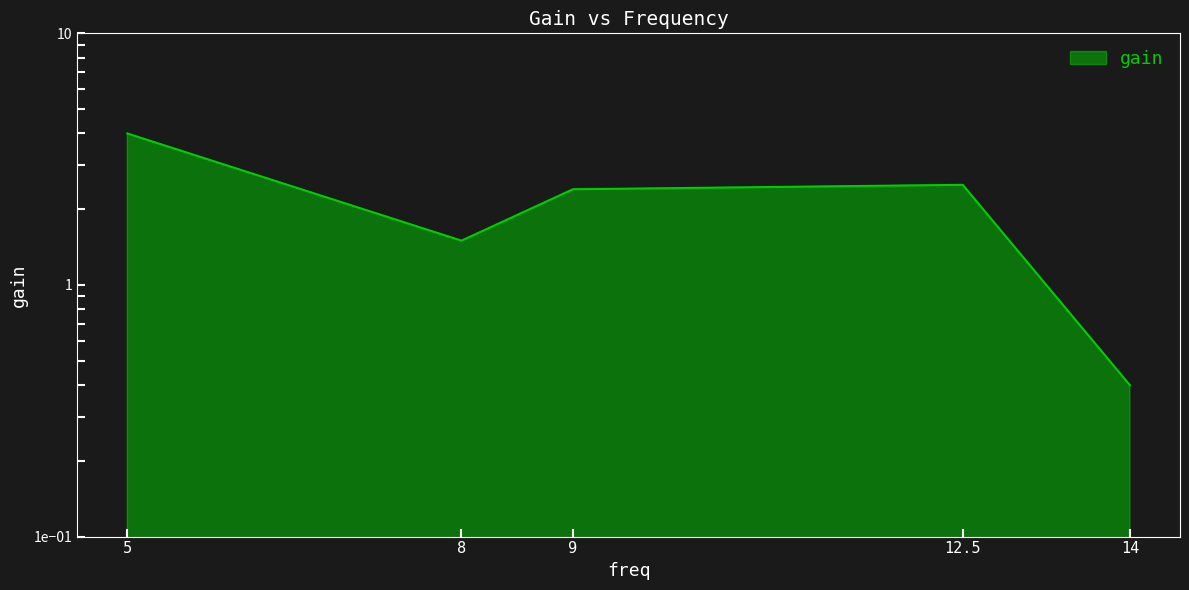

What is the smallest value displayed?

0.4